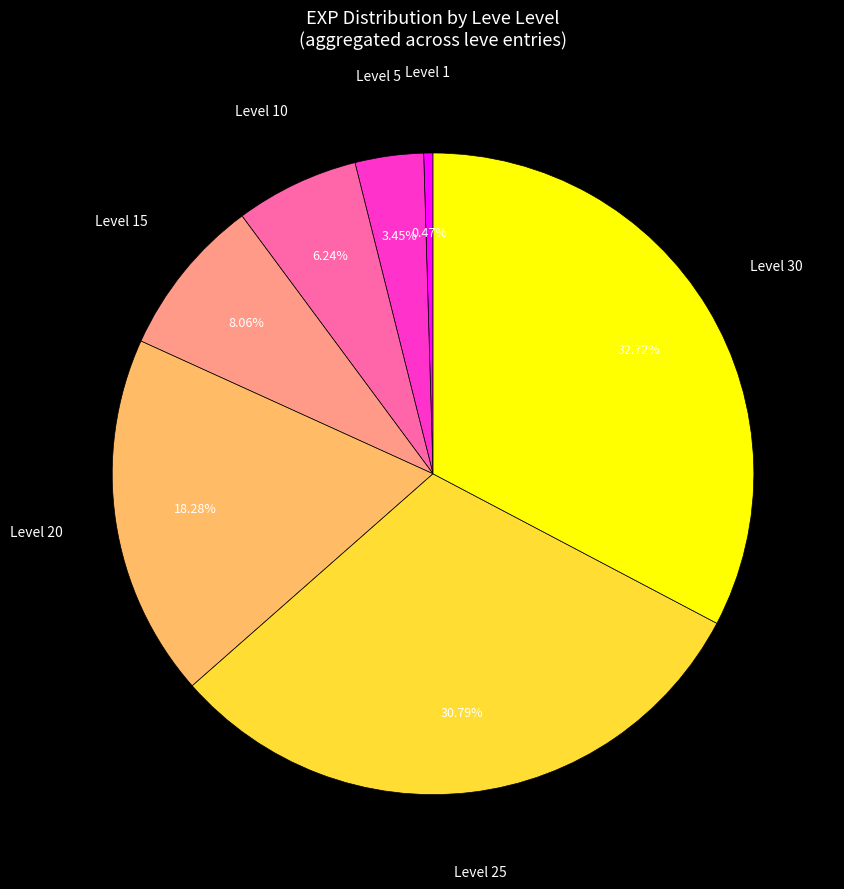

How many slices are in this pie chart?

7